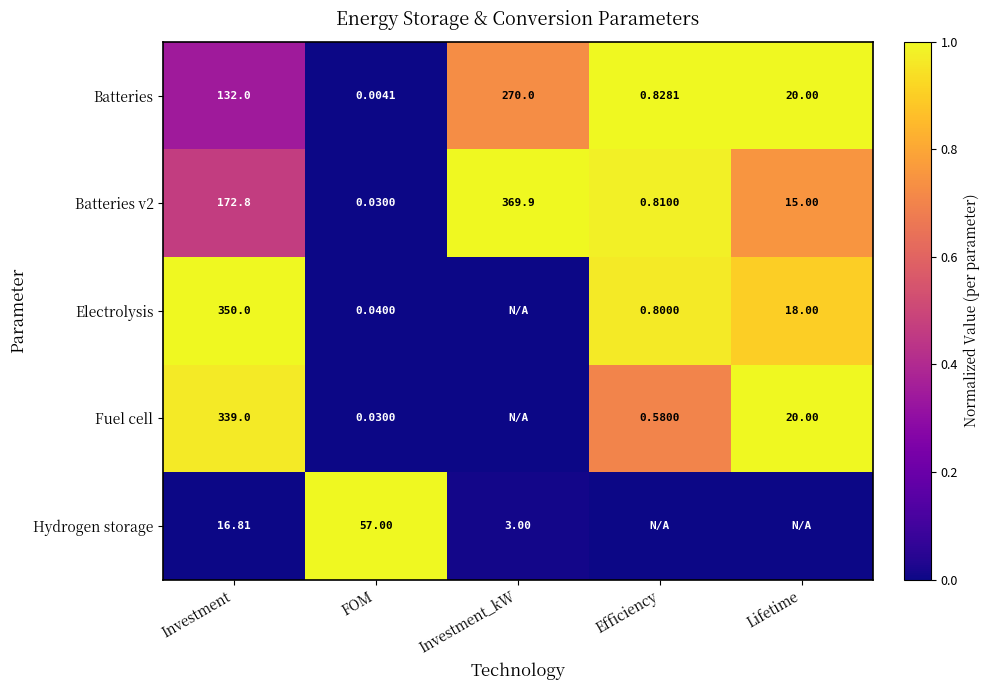

At which label does Batteries first exceed 20?

Investment